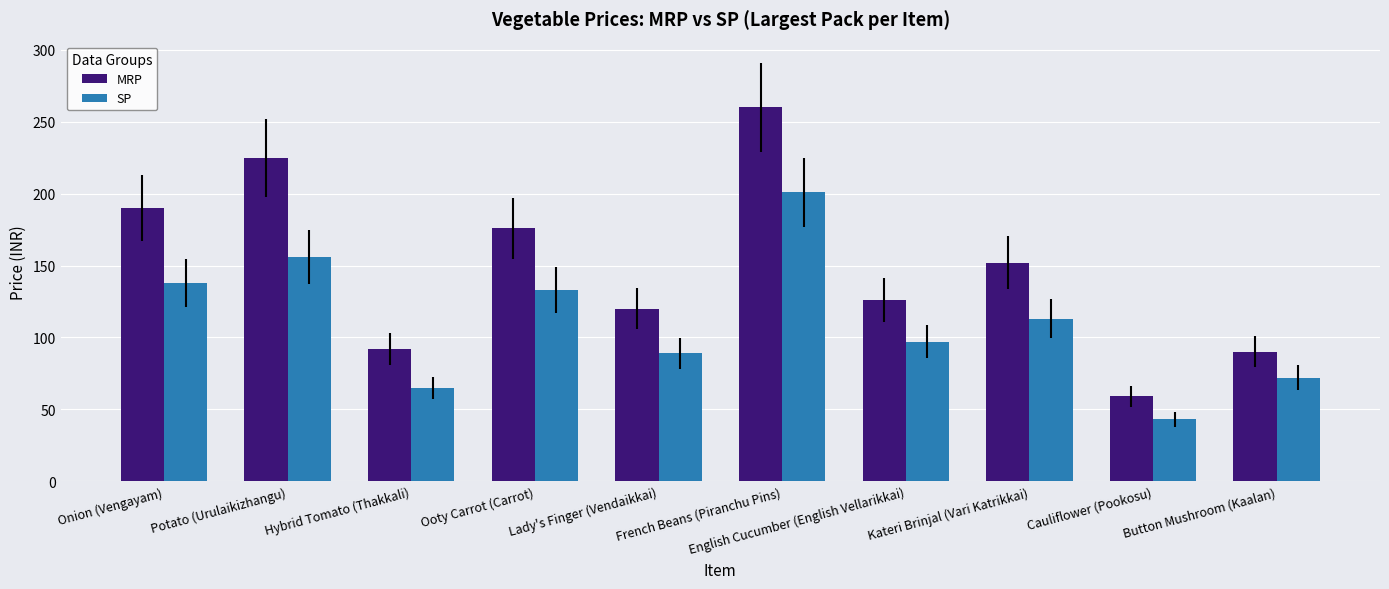

Rank the series by their maximum value, from highest to lowest.

MRP, SP